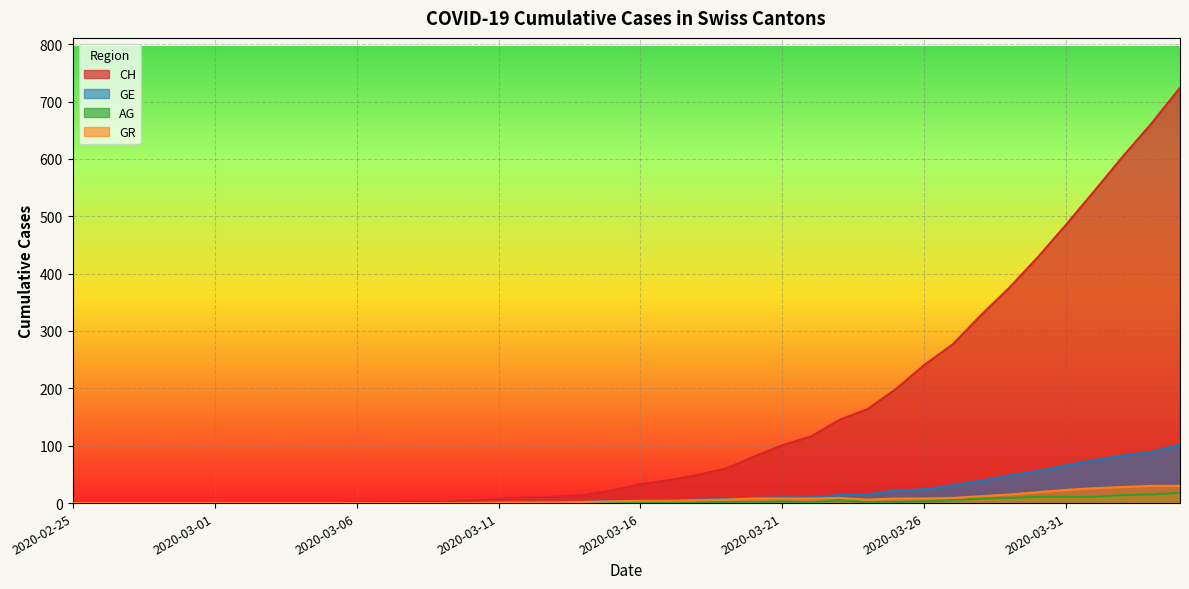

What is the highest value of the CH series?

724